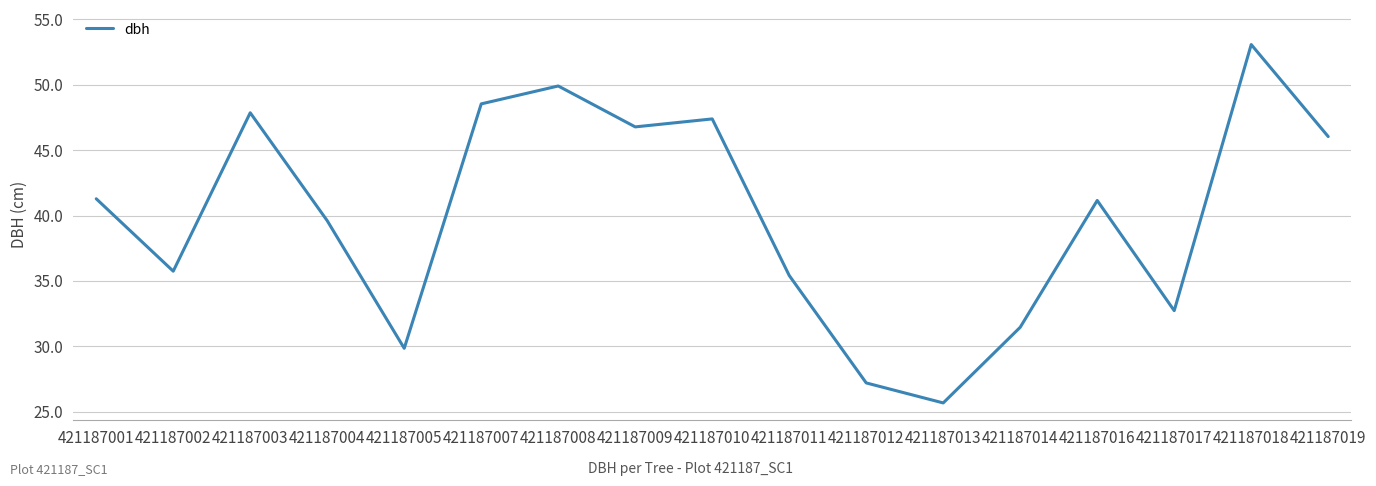

Between 421187014 and 421187012, which is larger?

421187014